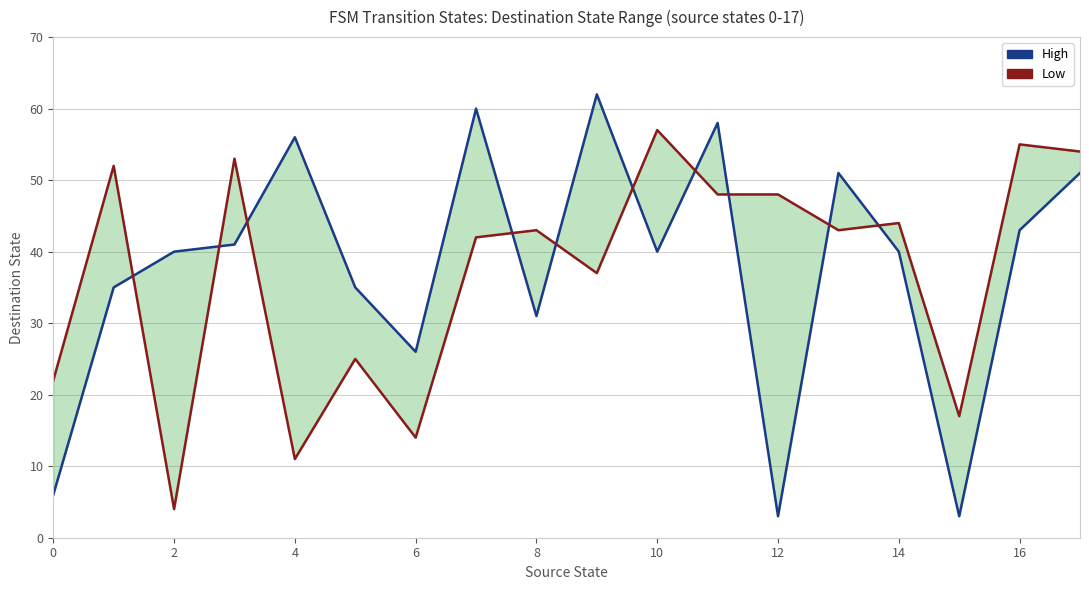

What is the difference between the maximum and minimum values in the Low series?

53